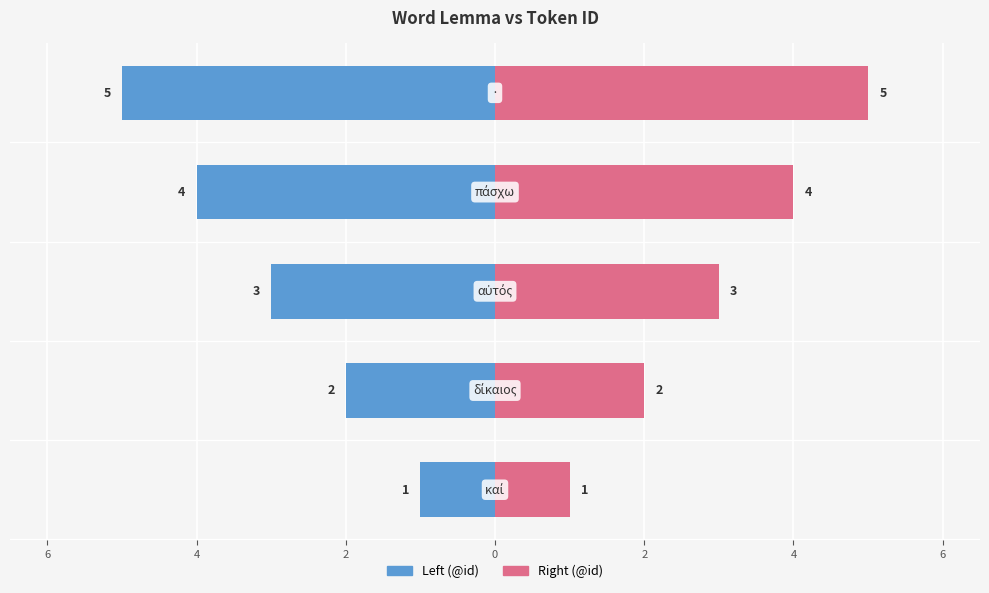

What is the sum of all Right (@id) values?

15